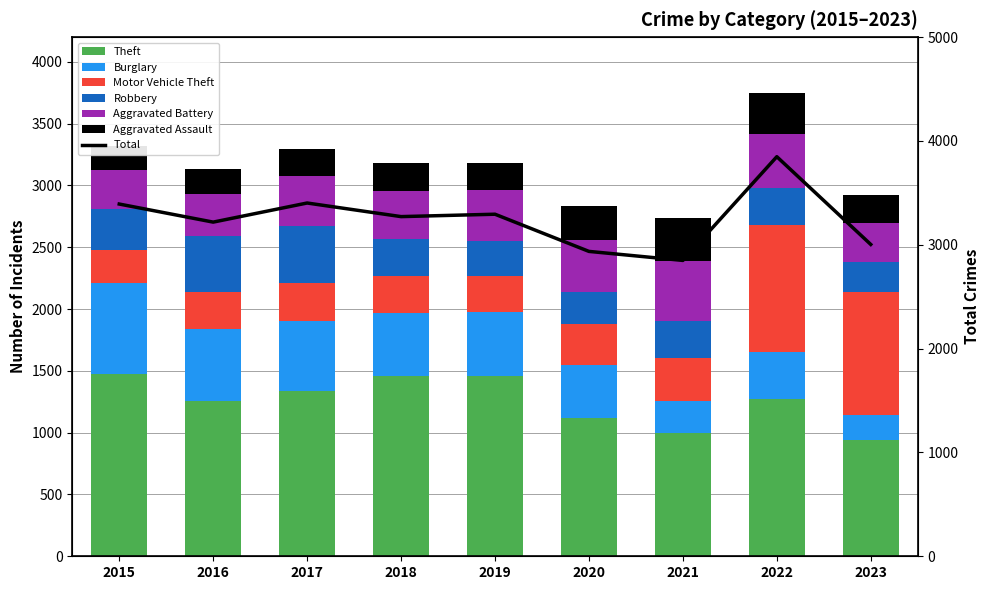

What is the sum of the Burglary values at 2023 and 2015?

946